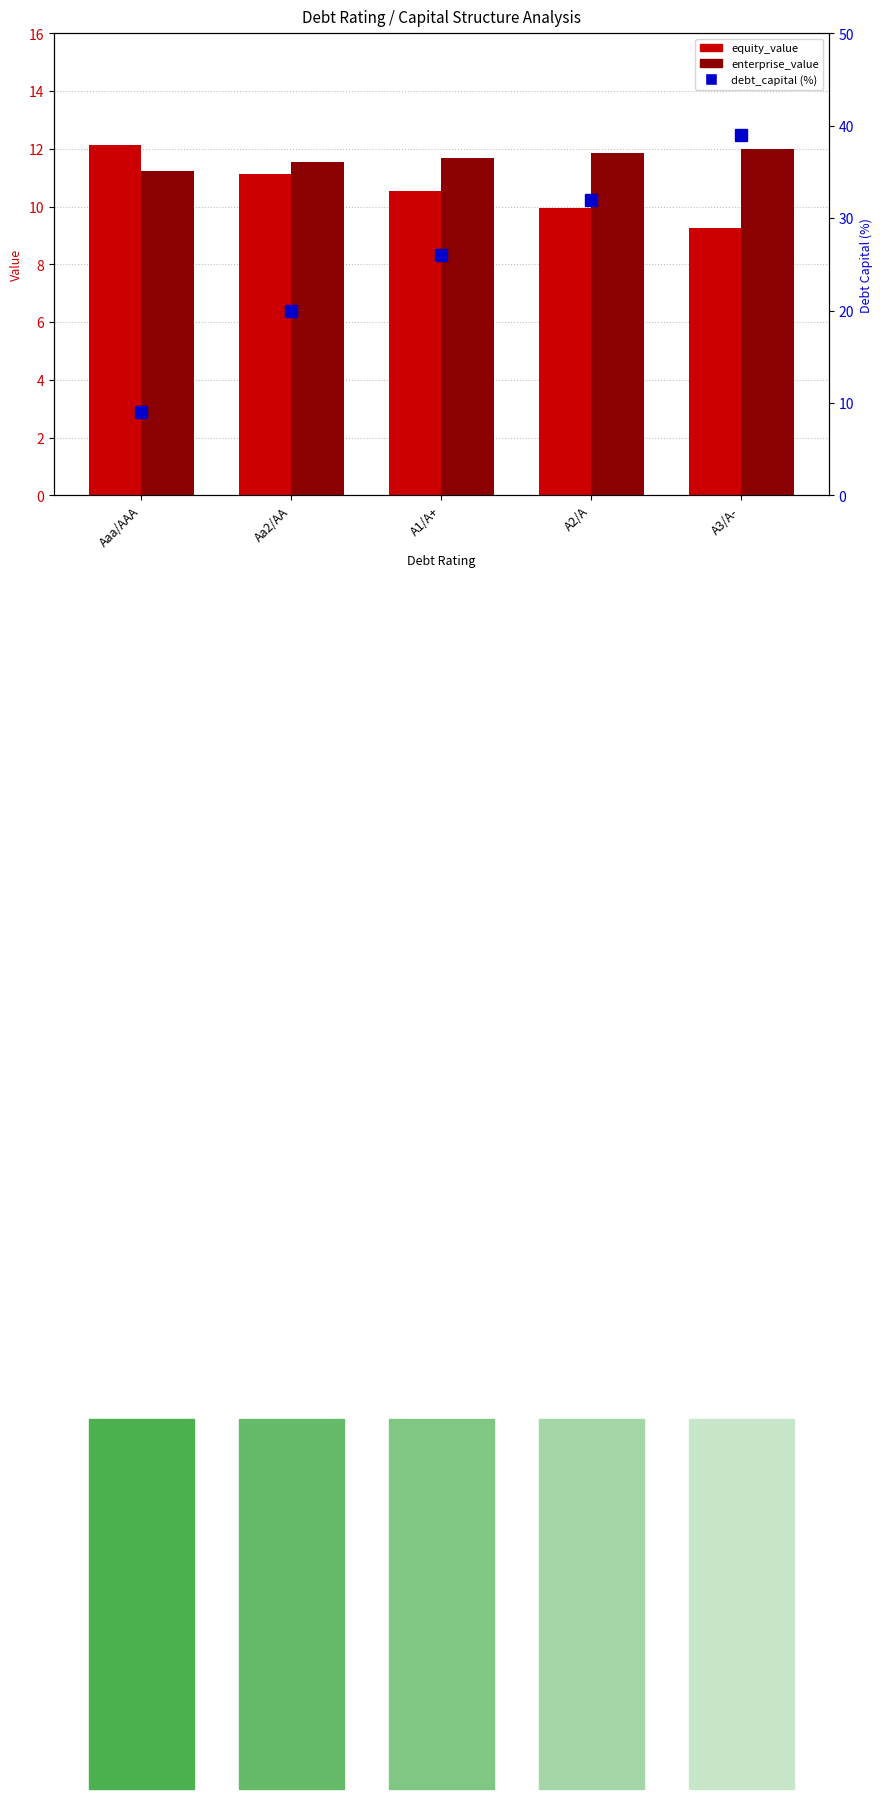

How many groups of bars are there?

5